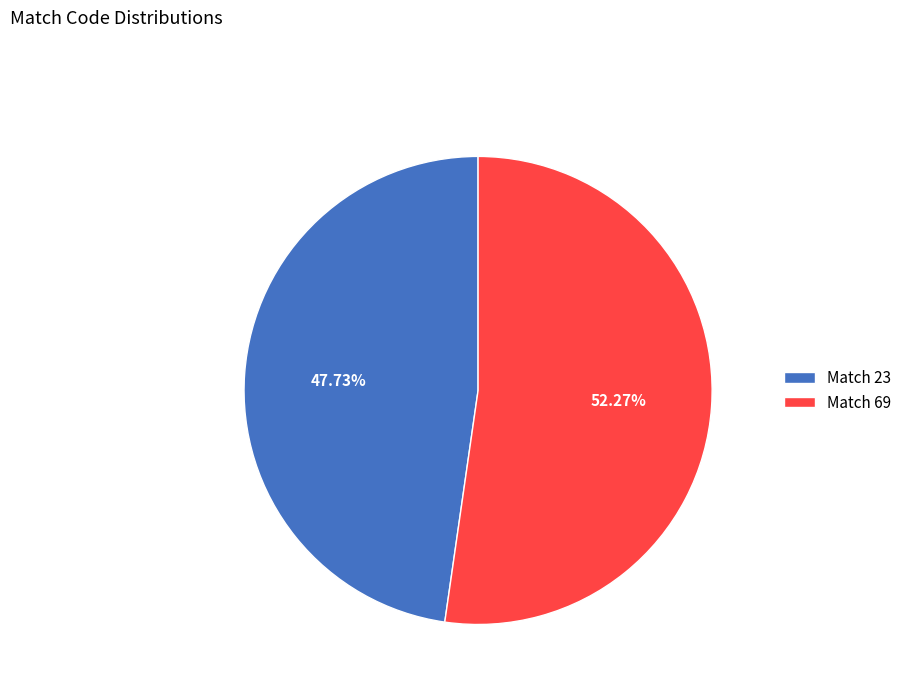

Rank the categories by value from highest to lowest.

Match 69, Match 23